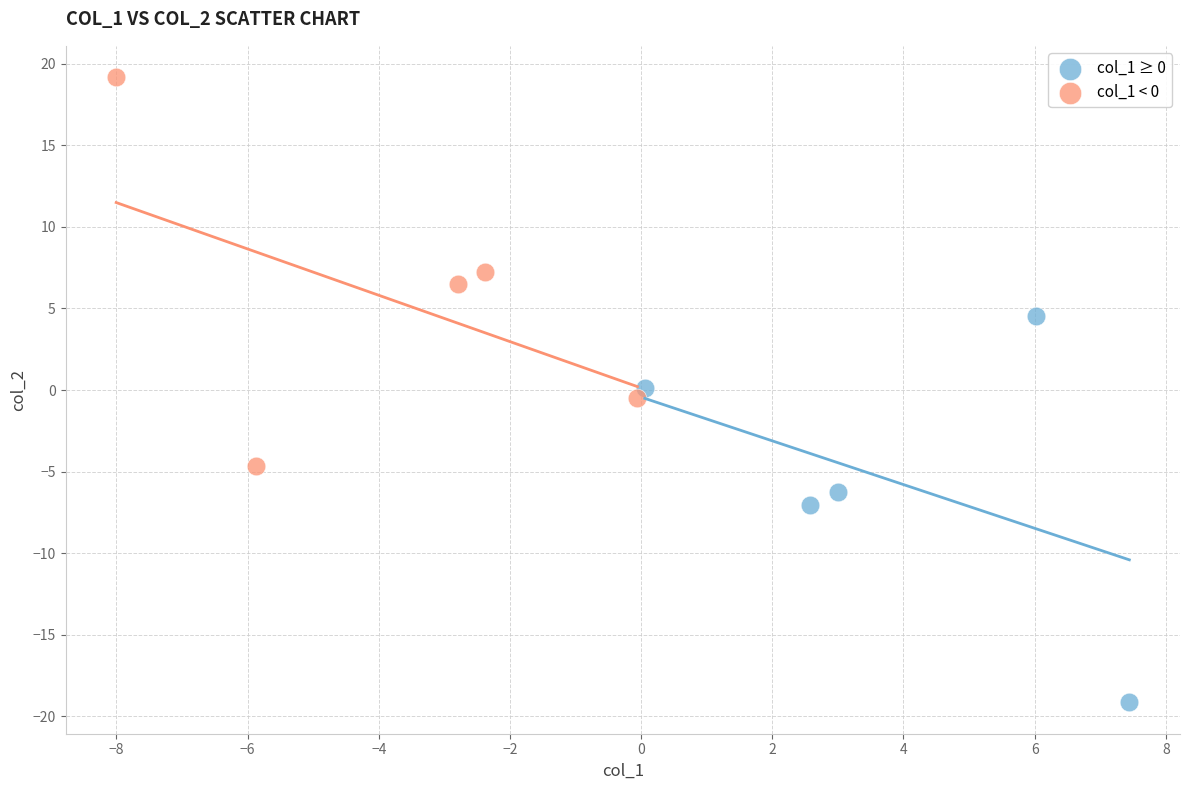

Which series contains the highest Y value?

col_1 < 0